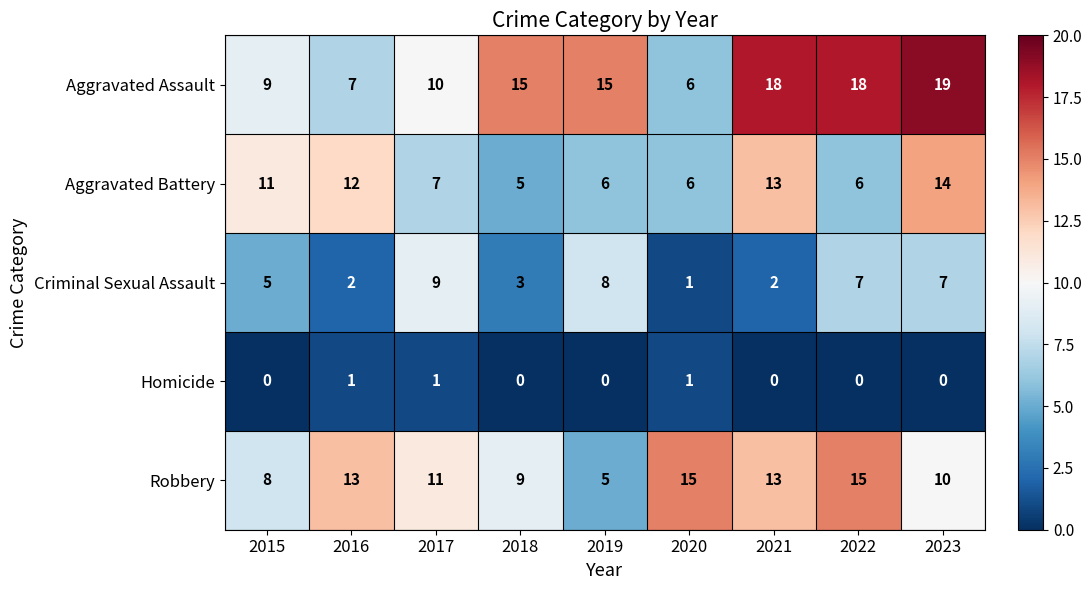

Is it true that Aggravated Assault equals 18 at 2021?

True